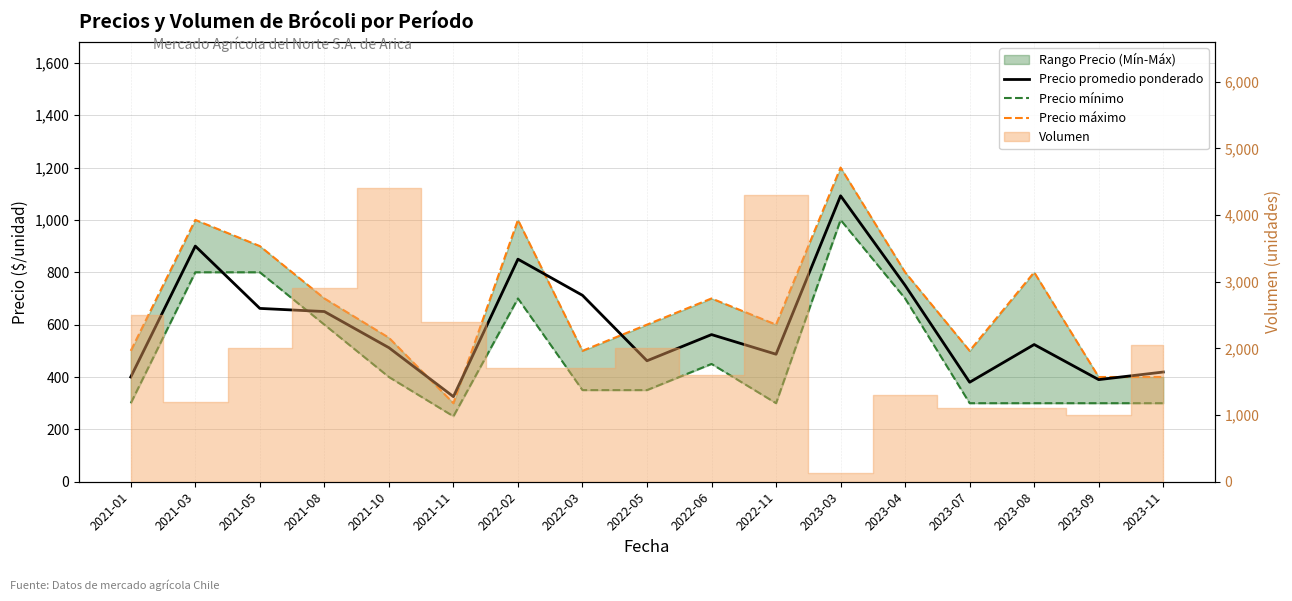

The Precio mínimo series shows 771 at 2022-06. True or false?

False